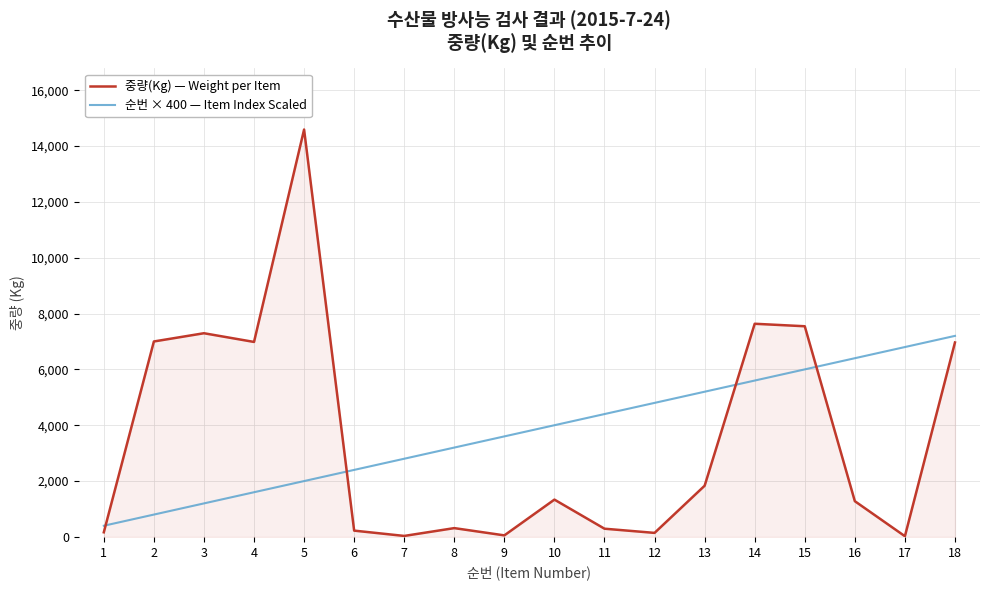

How many interior local peaks does the 중량(Kg) — Weight per Item series have?

5